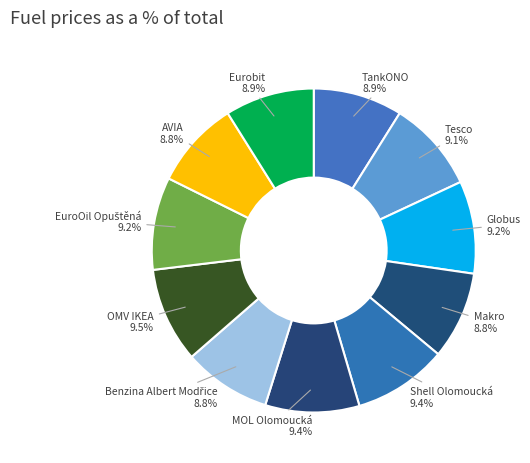

How many slices are in this pie chart?

11